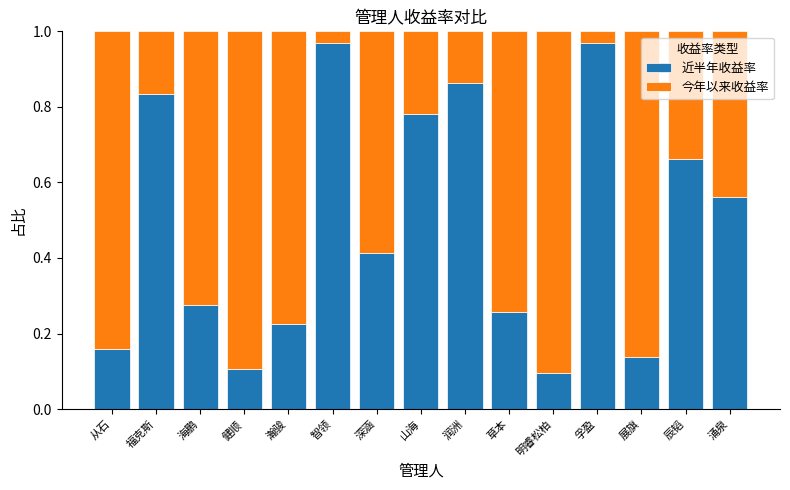

Is it true that 近半年收益率 equals 0.4 at 草本?

False